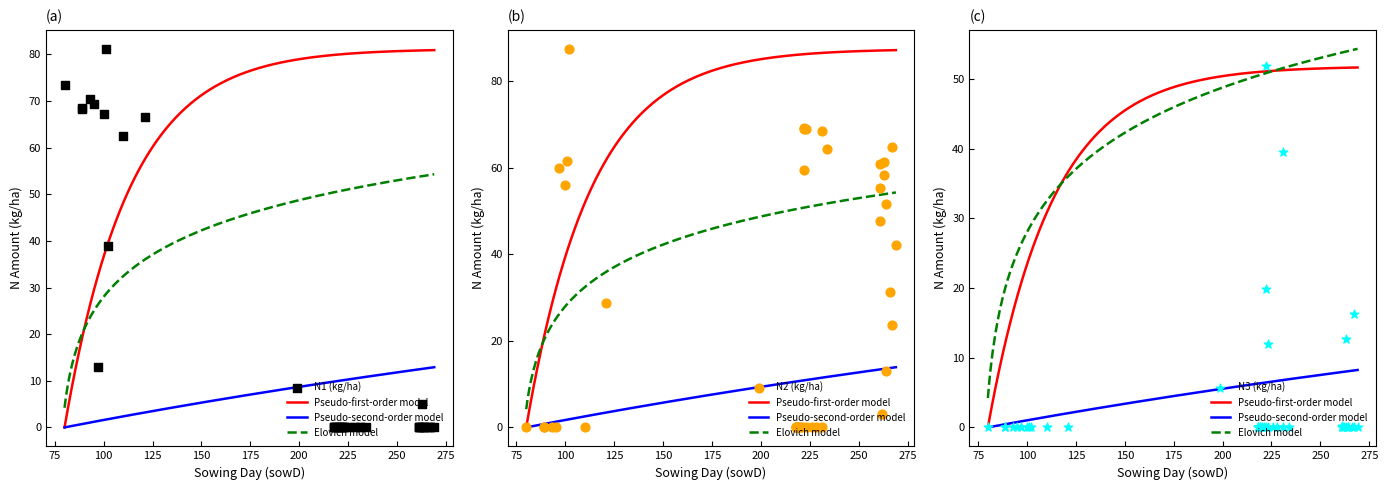

At how many categories does at least one series exceed 28?

26